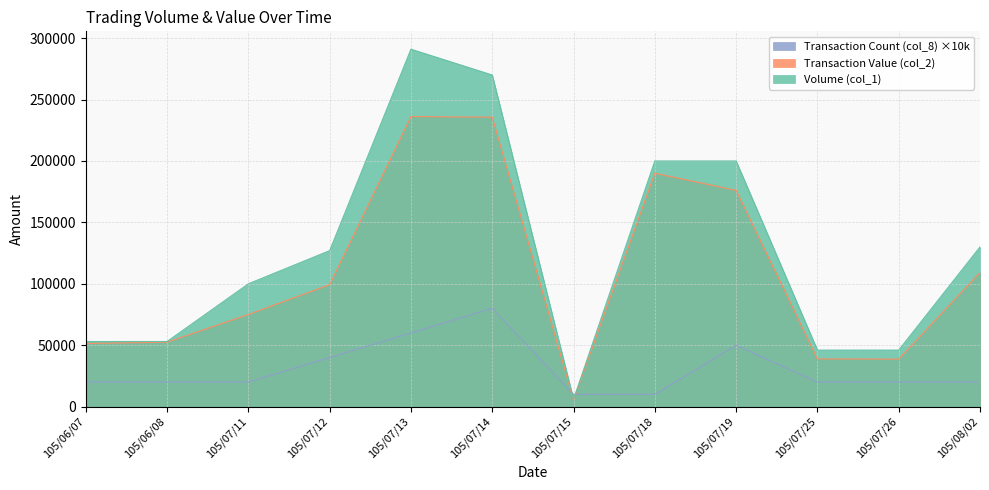

Is the value of Volume (col_1) at 105/06/07 greater than the value of Transaction Count (col_8) at 105/07/13?

No